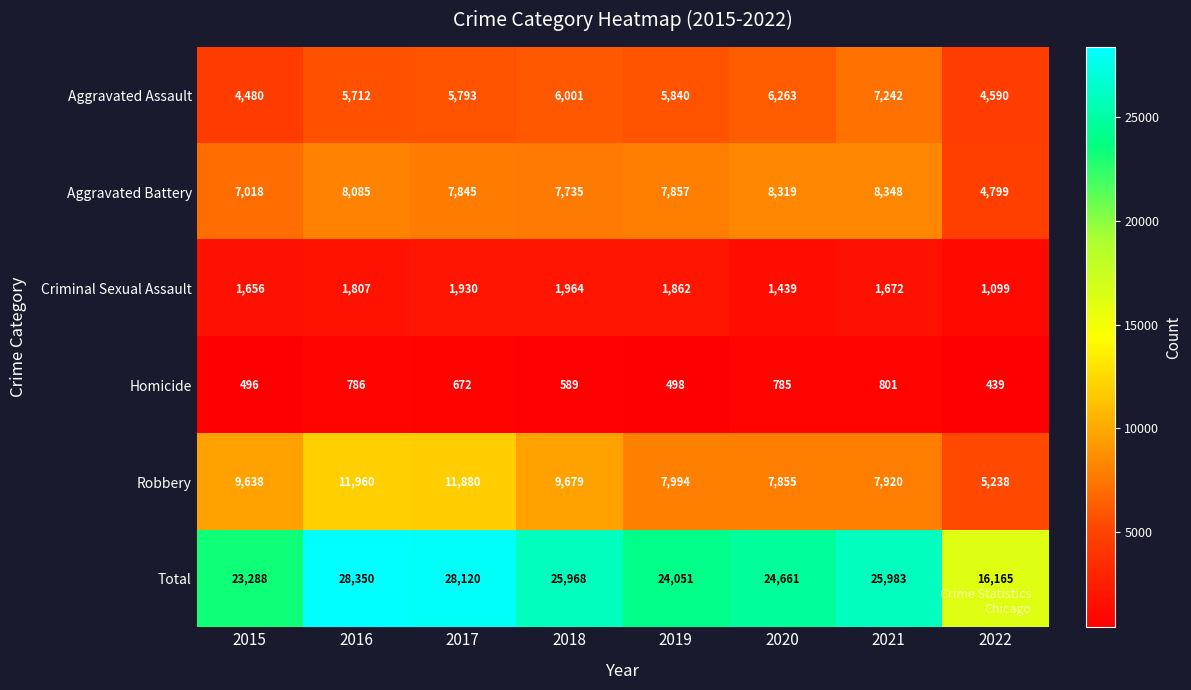

What is the smallest value displayed?

439